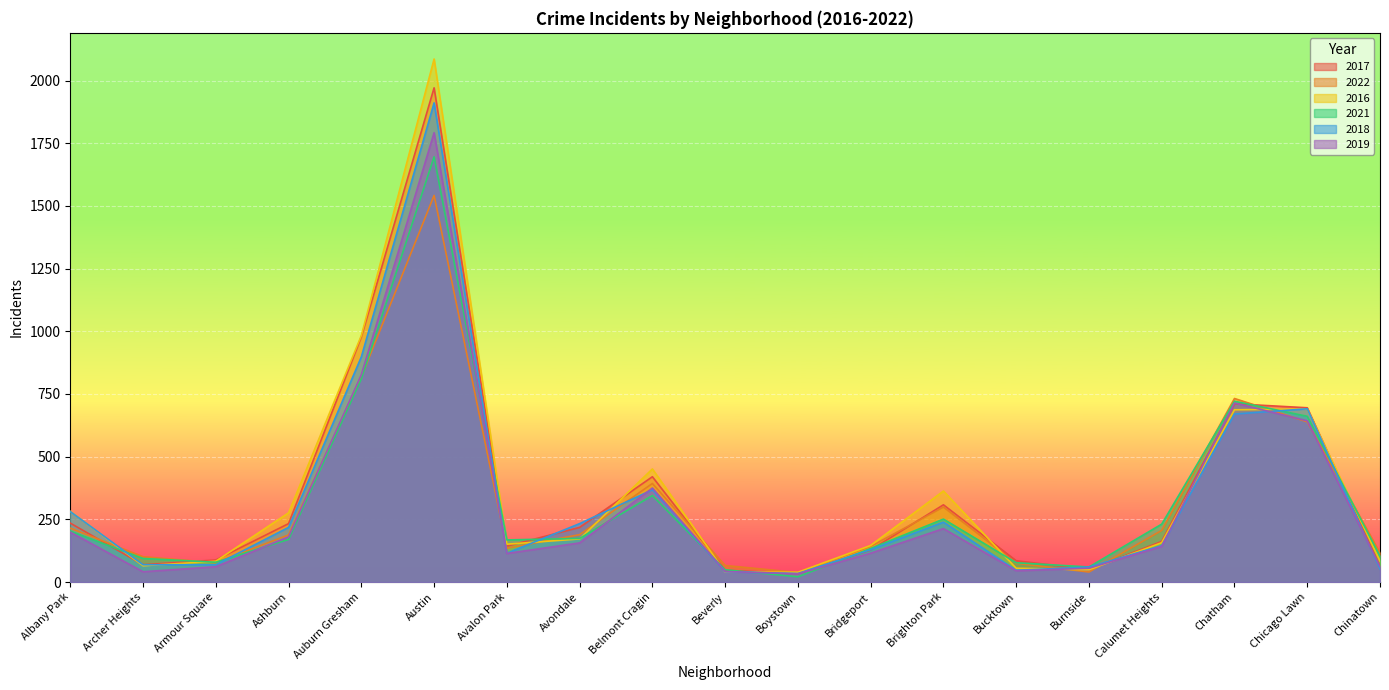

What is the difference between the maximum and minimum values in the 2022 series?

1504